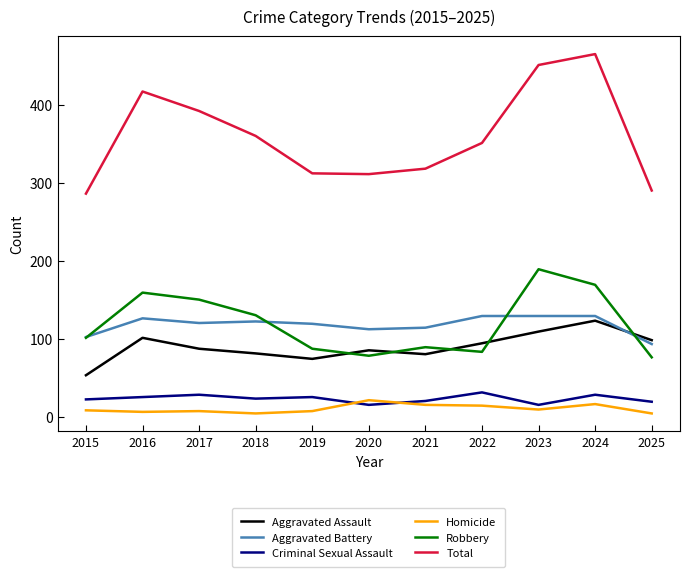

True or false: Aggravated Battery and Homicide cross at least once.

False